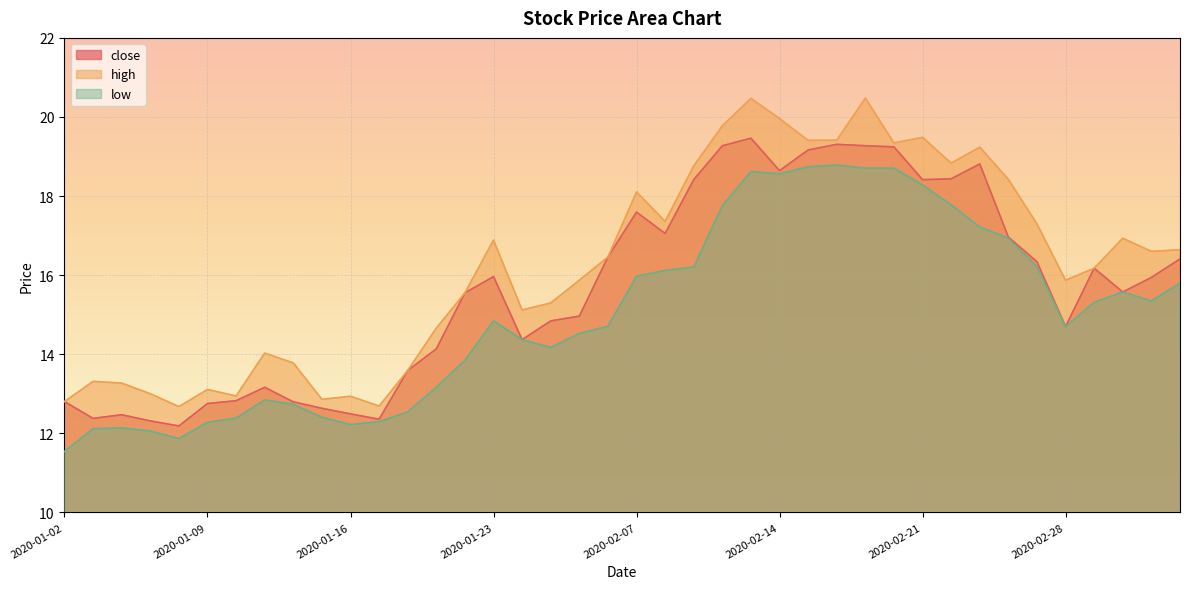

How many values in the close series are below 15?

18